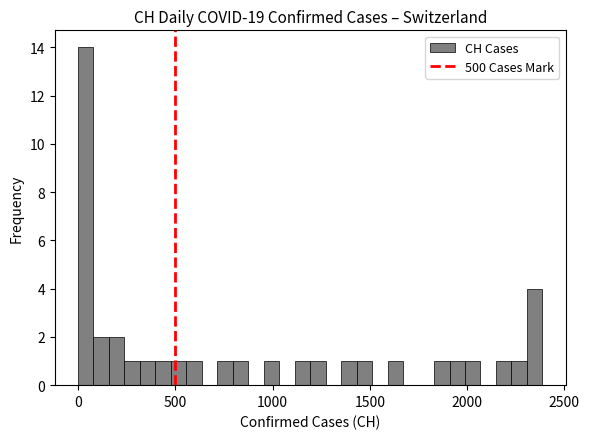

Around what value on the x-axis is the tallest bar? Give the approximate position of its centre, as read against the axis.

50